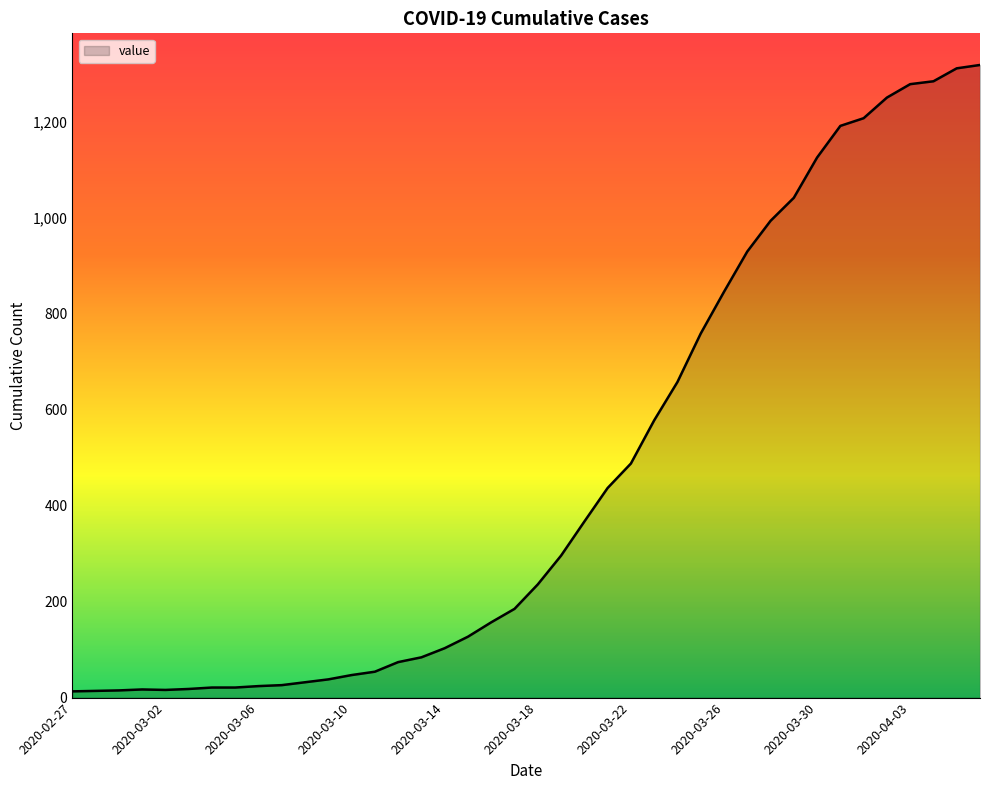

What is the greatest value displayed?

1319